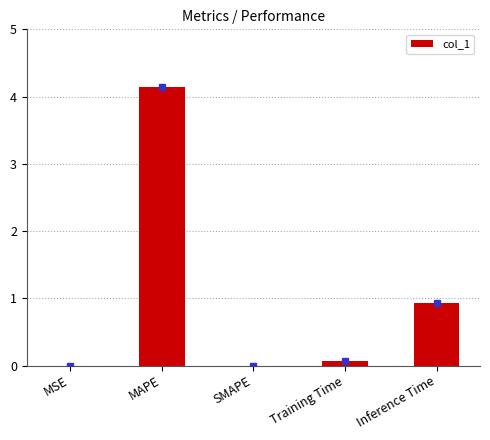

Where is the data nearest to the value 2?

Inference Time